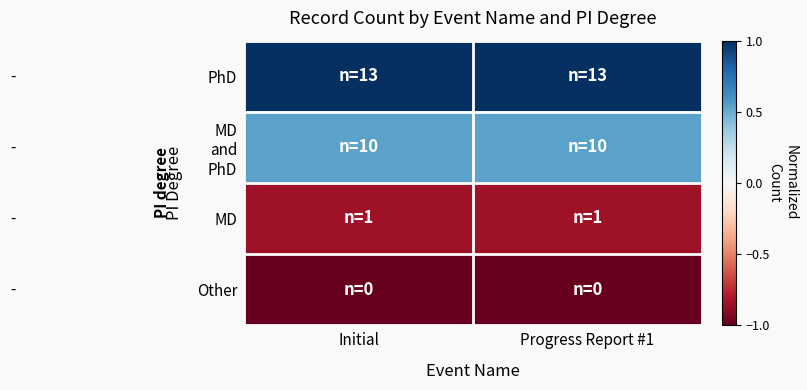

What is the greatest value displayed?

1.0